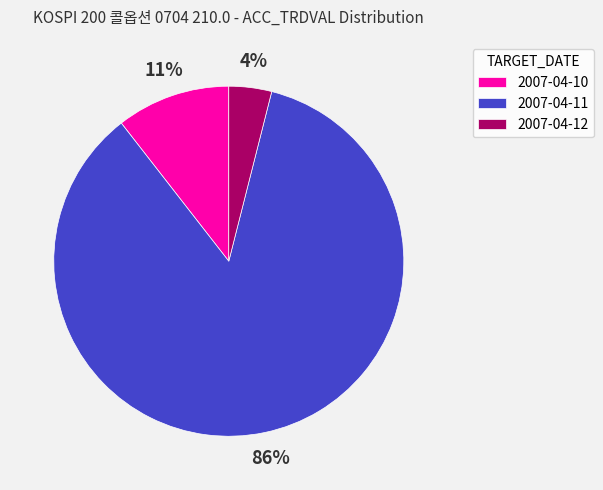

To the nearest percent, what portion does 2007-04-12 represent?

4%